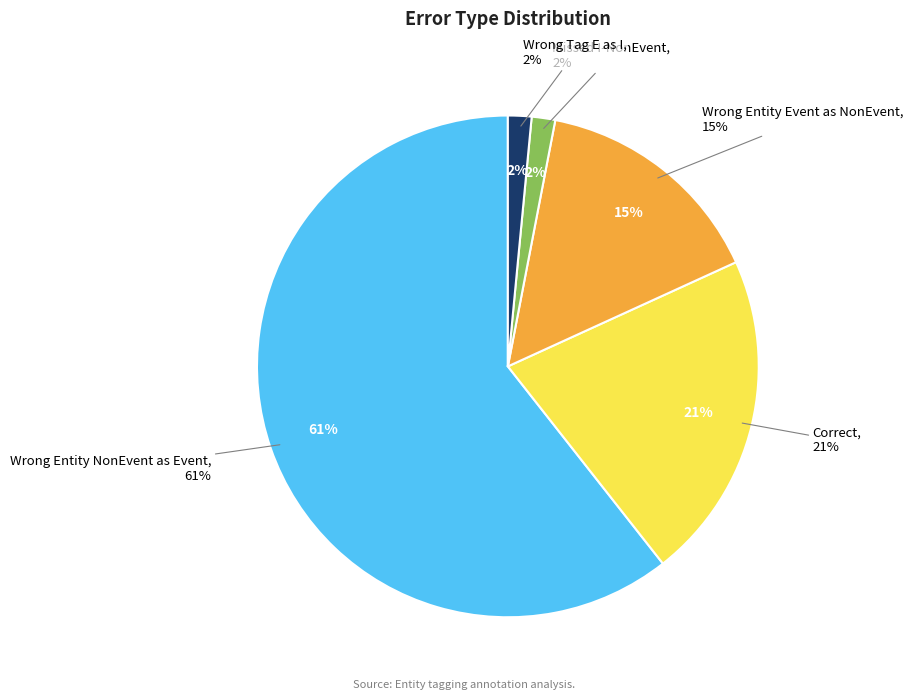

To the nearest percent, what percentage of the pie is Wrong_Entity_Event_as_NonEvent?

15%